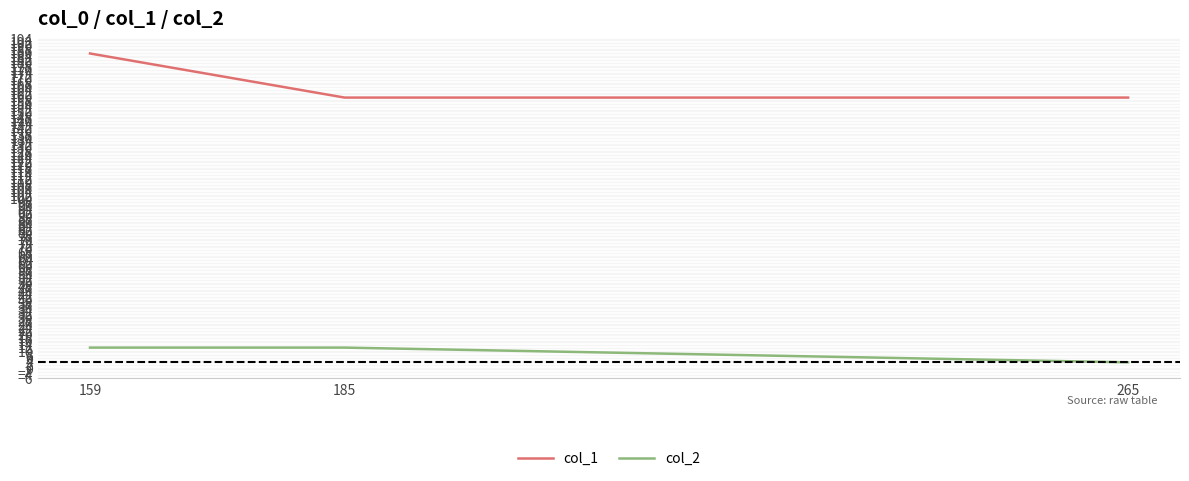

How many lines are shown in the chart?

2